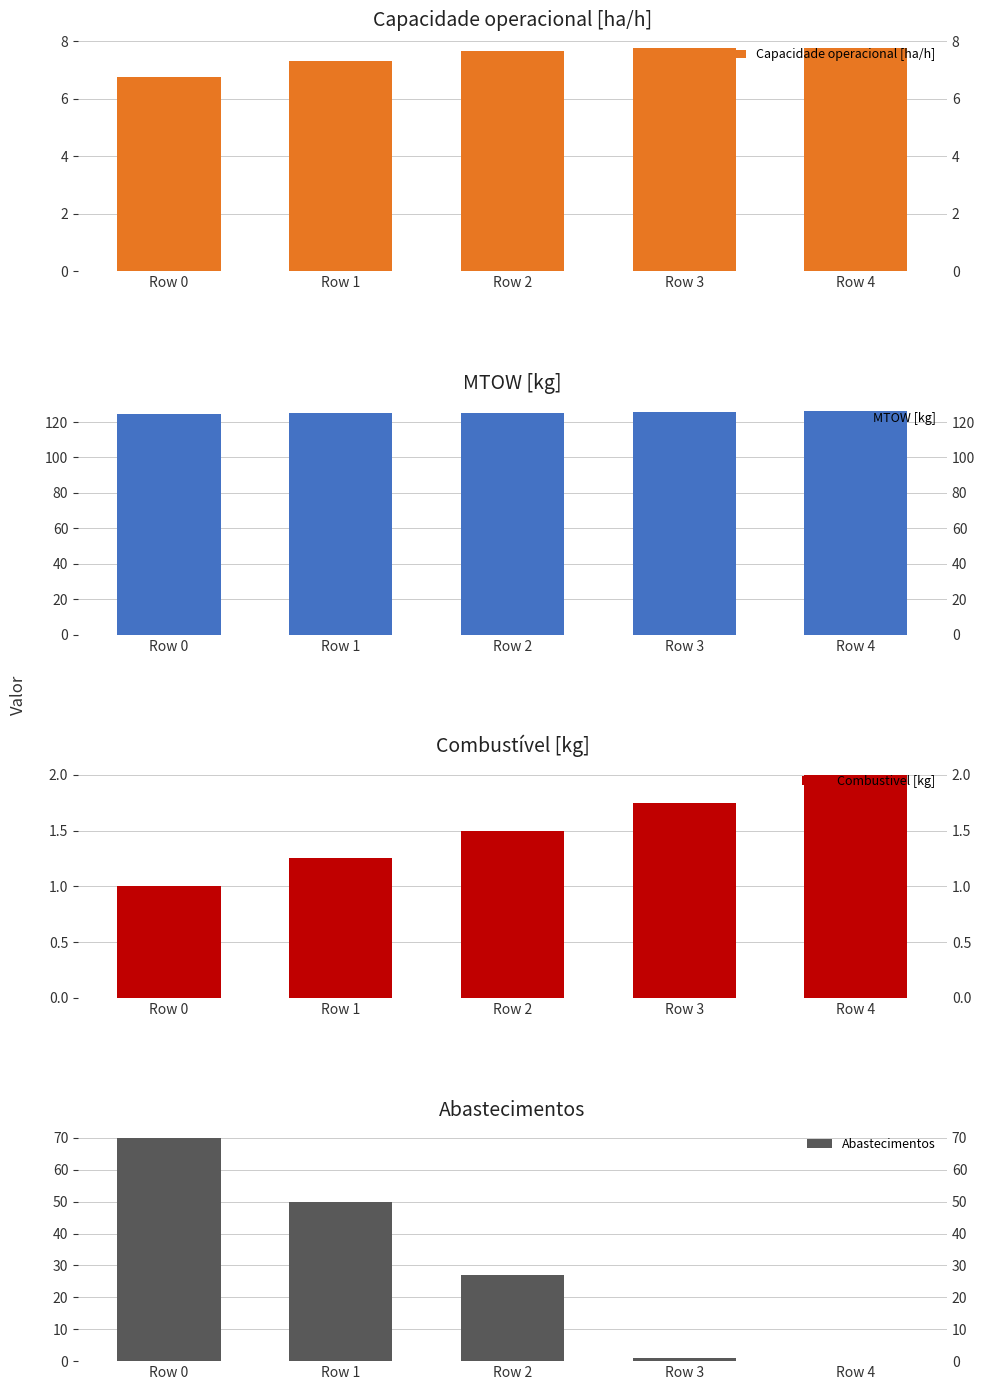

What is the value of the Capacidade operacional [ha/h] bar at the 5th from the left?

7.8